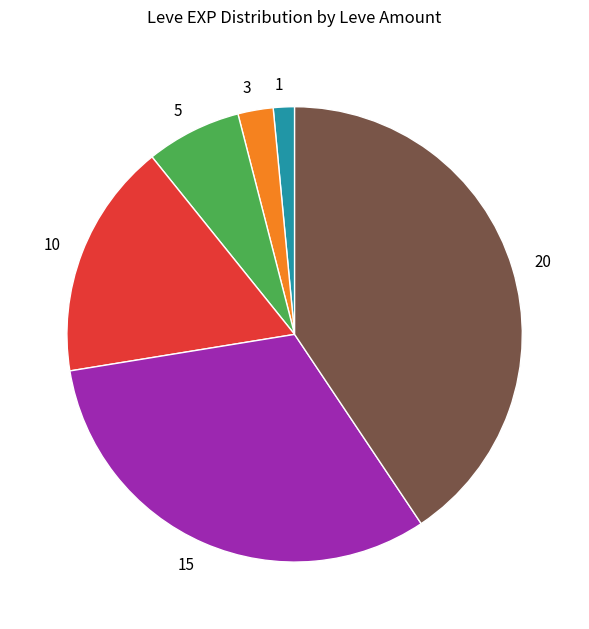

Rank the categories by value from highest to lowest.

20, 15, 10, 5, 3, 1